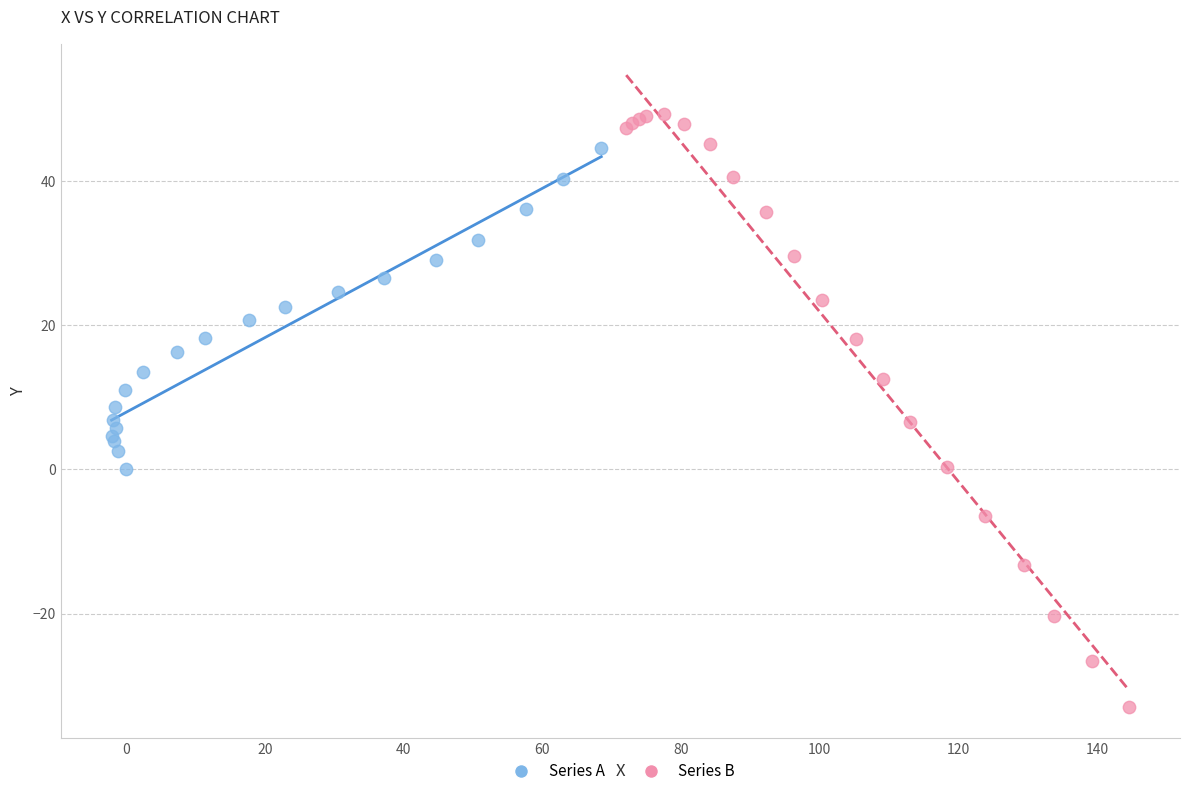

Which series has the largest Y range (max minus min)?

Series B